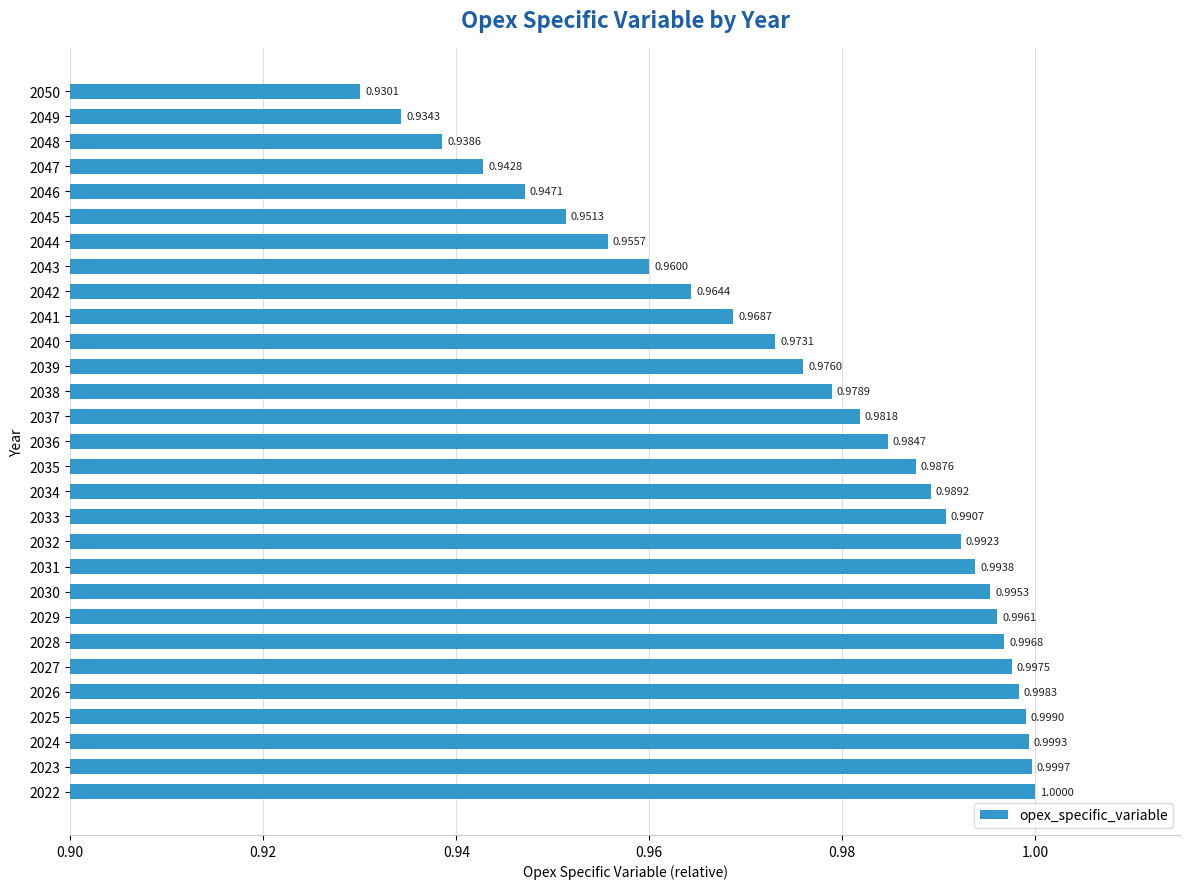

Which has a higher value, 2033 or 2036?

2033